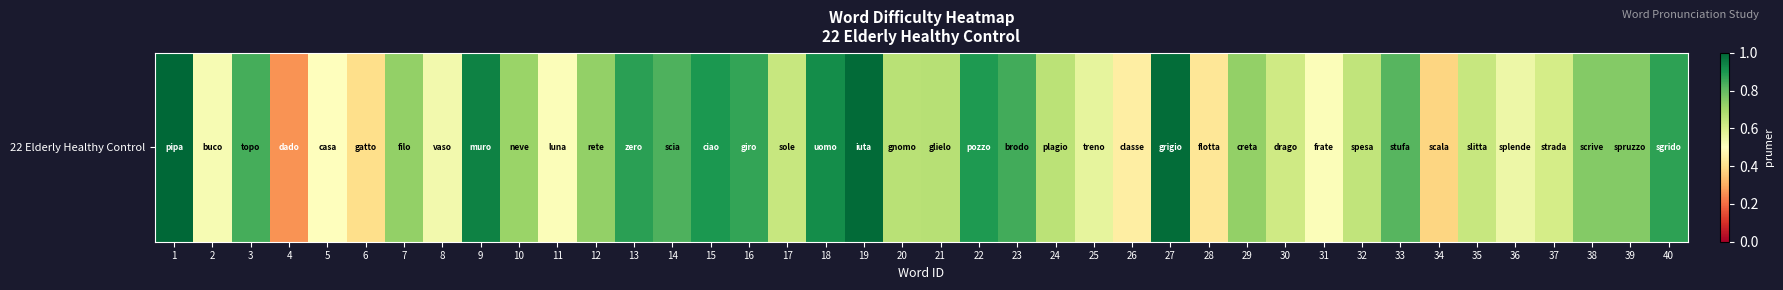

How many series are shown in this chart?

1